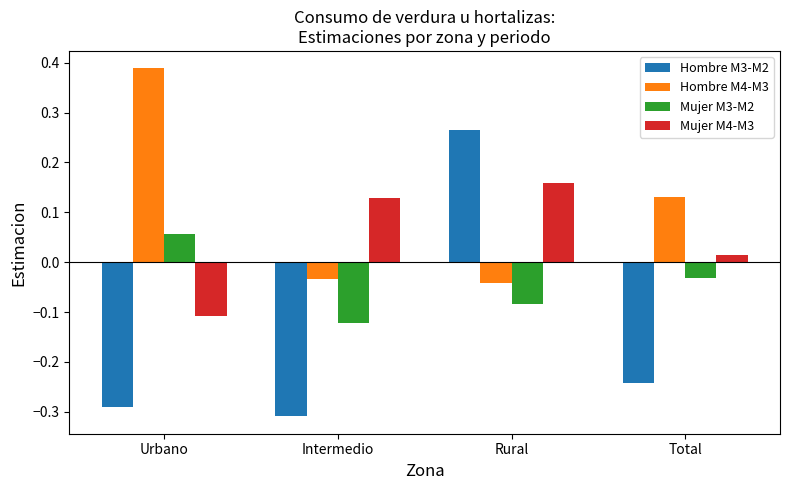

Rank the series at Urbano from lowest to highest value.

Hombre M3-M2, Mujer M4-M3, Mujer M3-M2, Hombre M4-M3